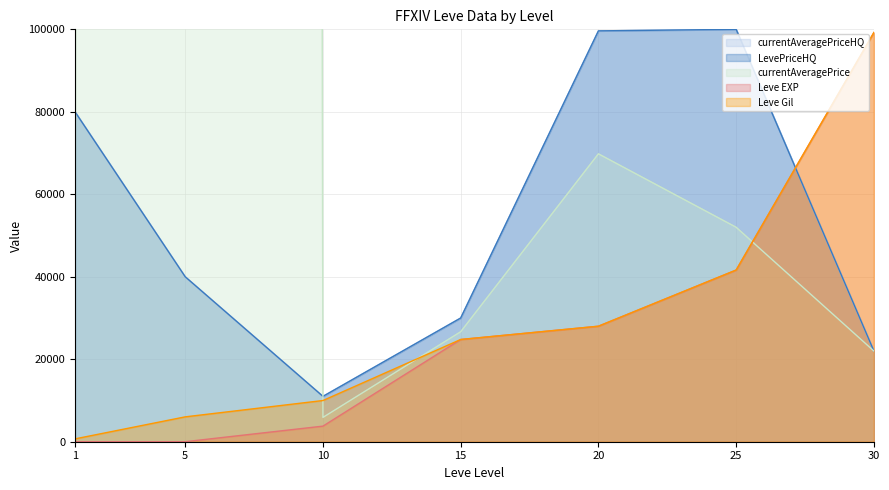

Reading left to right, transcribe all the data shown in this chart.

currentAveragePriceHQ: 79999.5	39999.0	10999.0	29999.0	99626.0	99998.0	21999.0
LevePriceHQ: 79999.5	39999.0	10999.0	29999.0	99626.0	99998.0	21999.0
currentAveragePrice: 3307.0	20000000.0	5899.5	26666.0	69813.0	52005.5	21999.0
Leve EXP: 1.0	6.0	3780.0	24790.0	28010.0	41630.0	99220.0
Leve Gil: 690.0	6030.0	9990.0	24790.0	28010.0	41630.0	99220.0